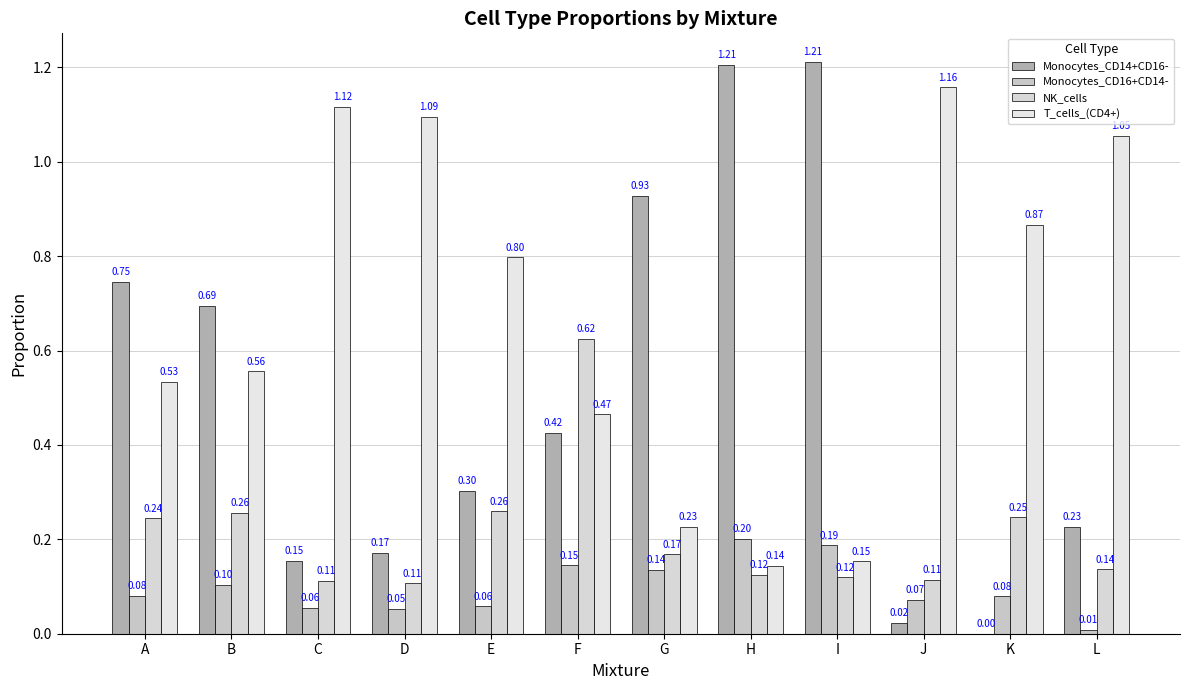

Count the number of categories in the chart.

12